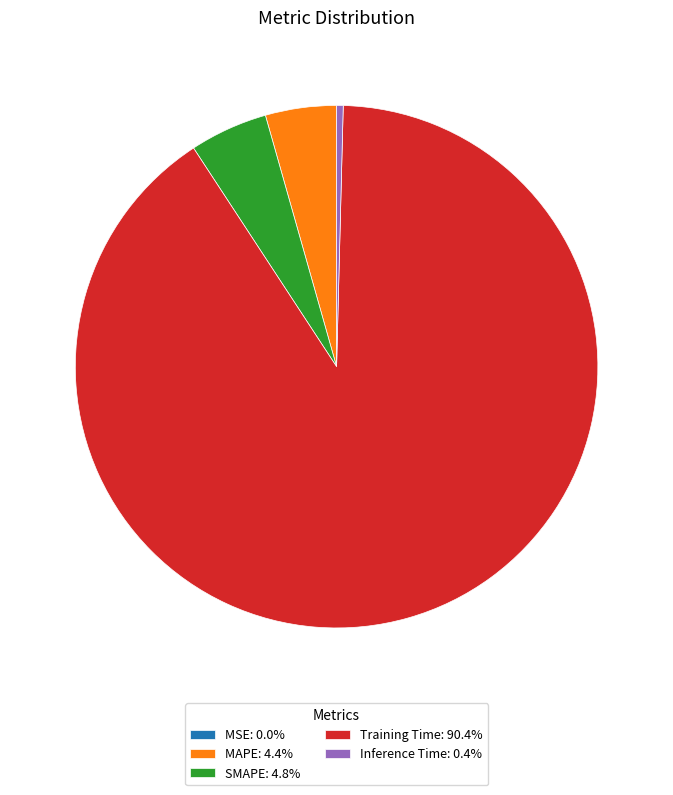

Do MAPE and SMAPE together represent more than half of the pie?

No